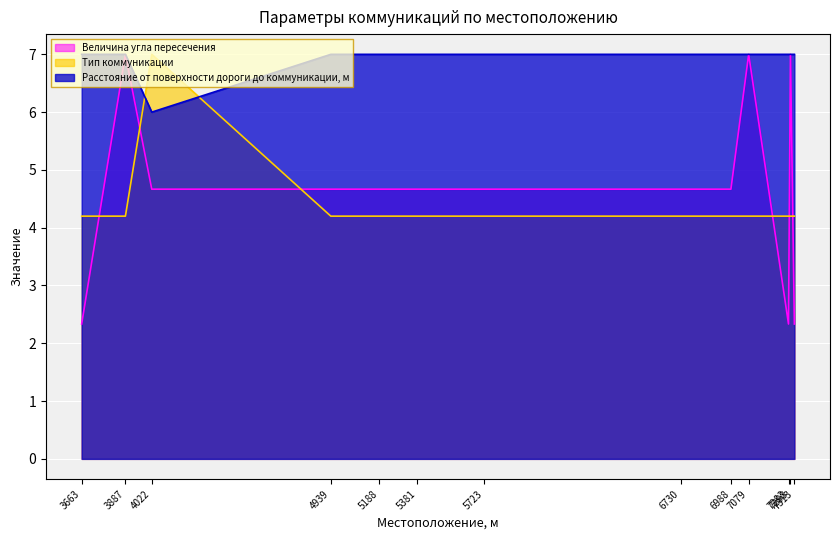

Which category has the lowest value in the Тип коммуникации series?

3663